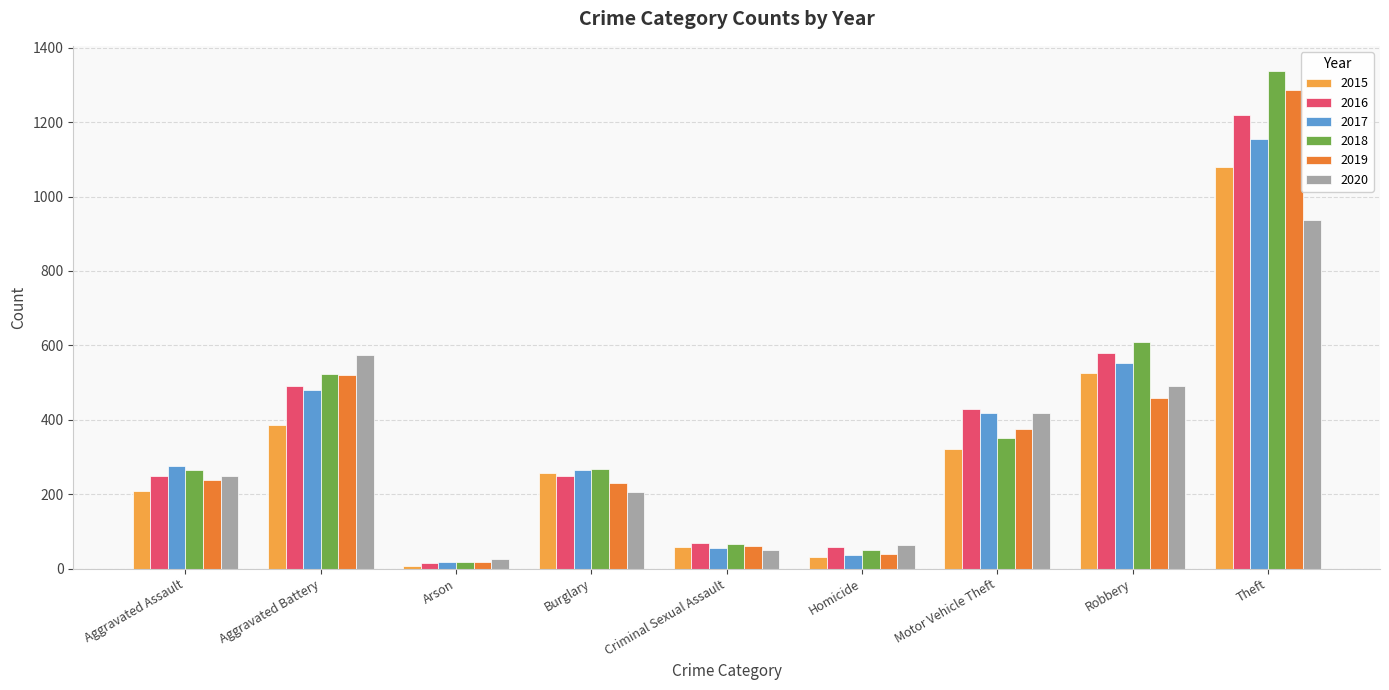

Is it true that 2020 equals 938 at Theft?

True